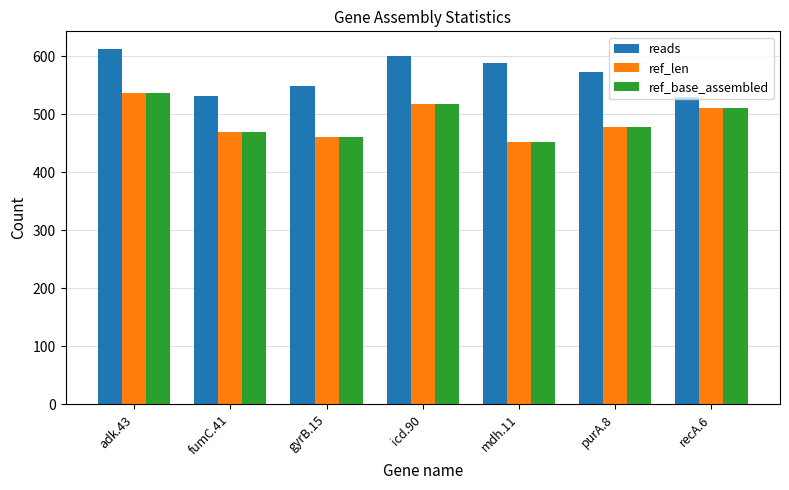

The value of ref_base_assembled at recA.6 is 510. True or false?

True